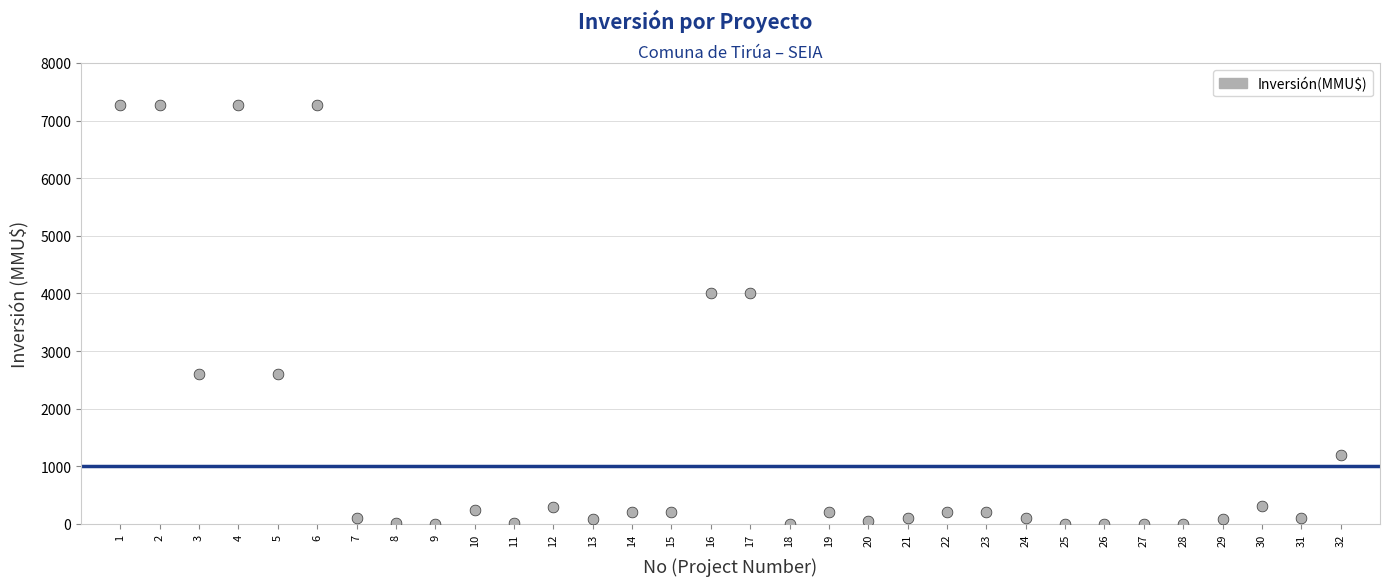

What is the range of X values (max minus min)?

31